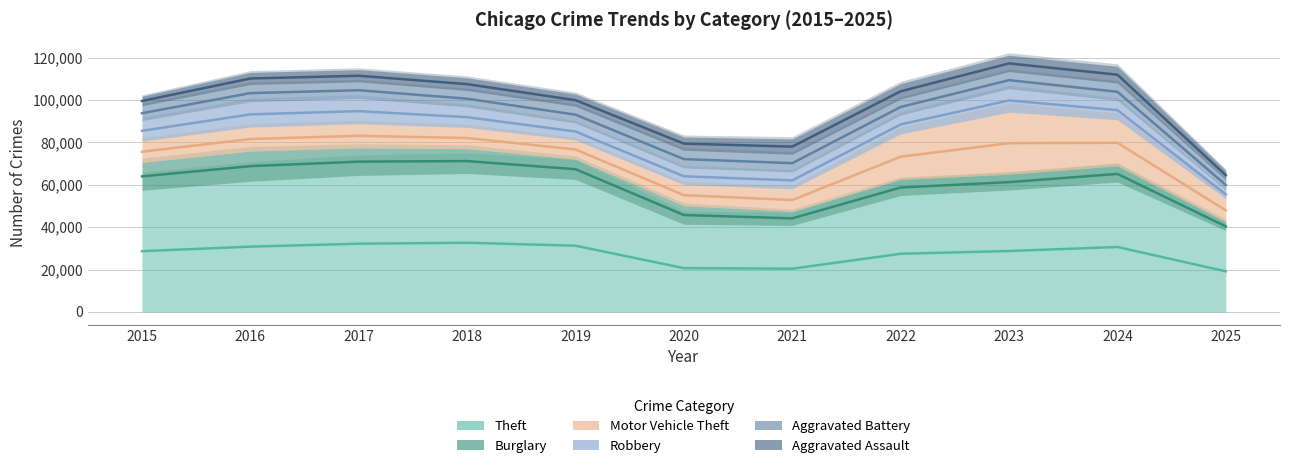

The Aggravated Assault series shows 25473.5 at 2021. True or false?

False